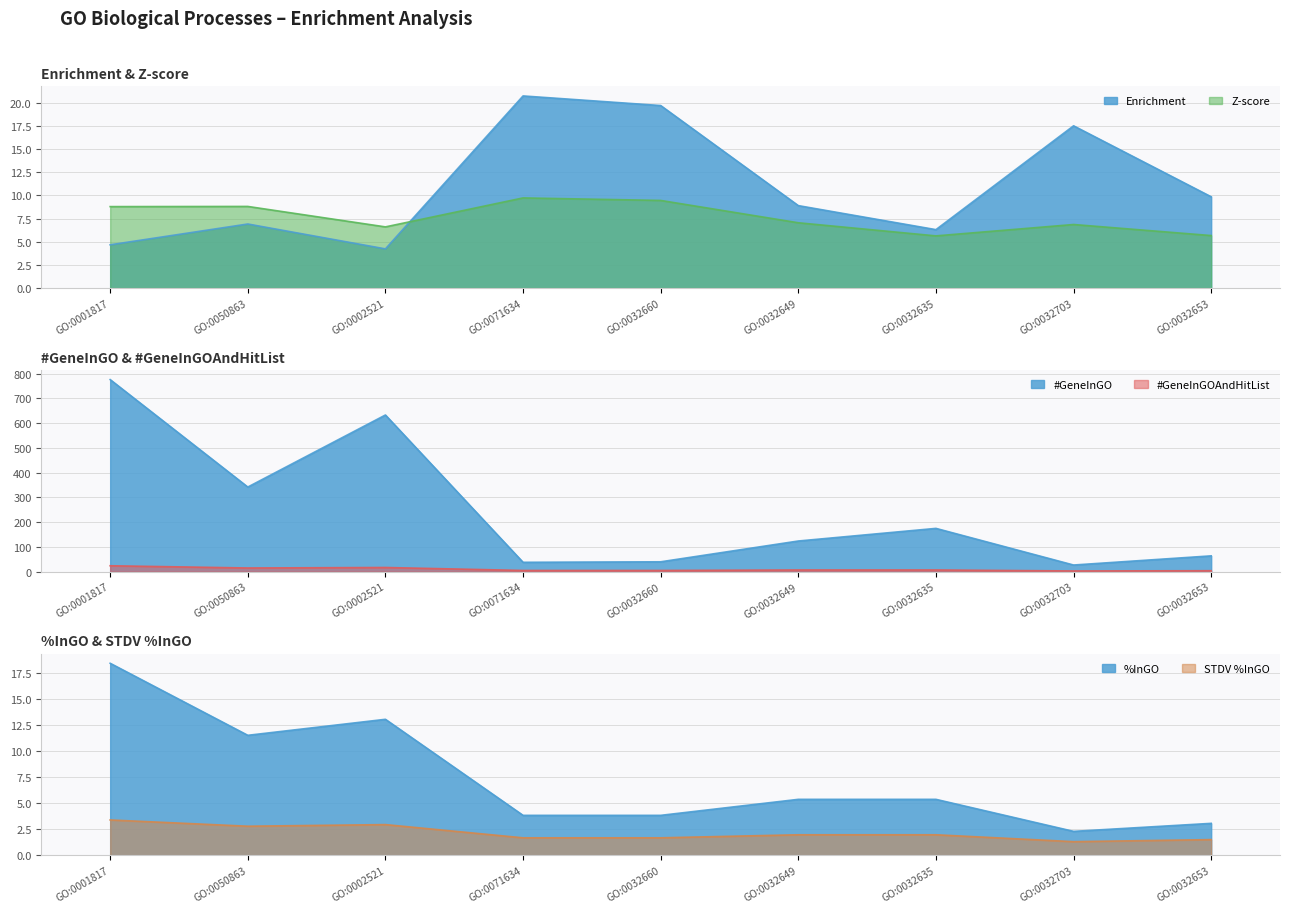

At which label does Z-score reach its minimum?

GO:0032635